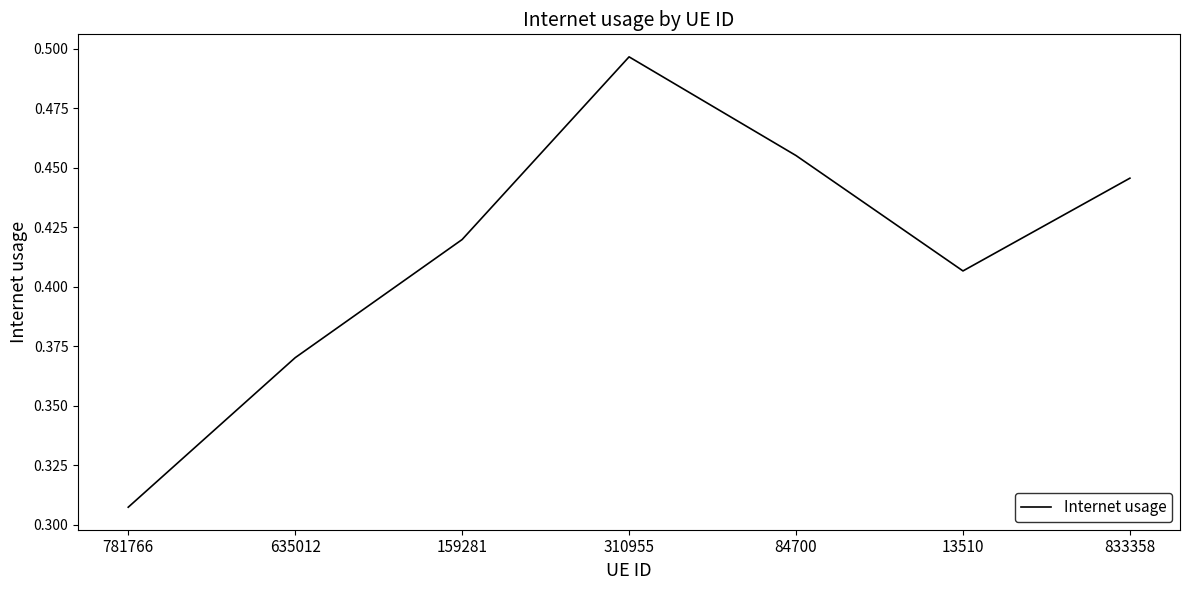

Is it true that the value at 84700 is 0.3?

False